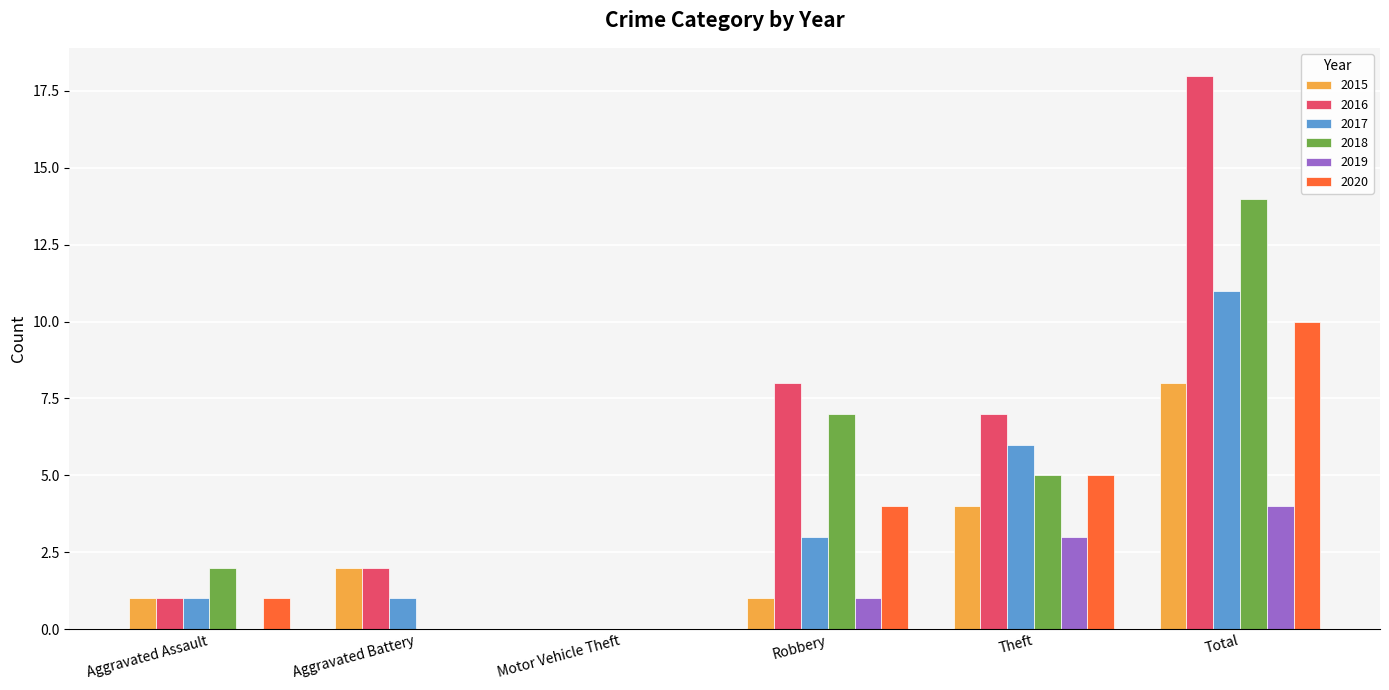

Between Motor Vehicle Theft and Theft, which series saw the biggest shift?

2016